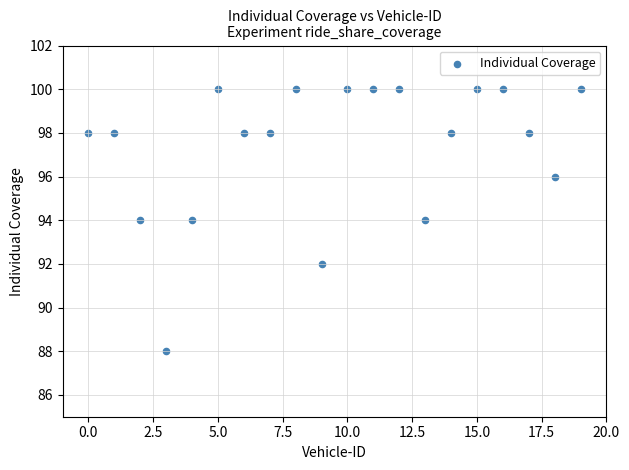

What is the range of Y values (max minus min)?

12